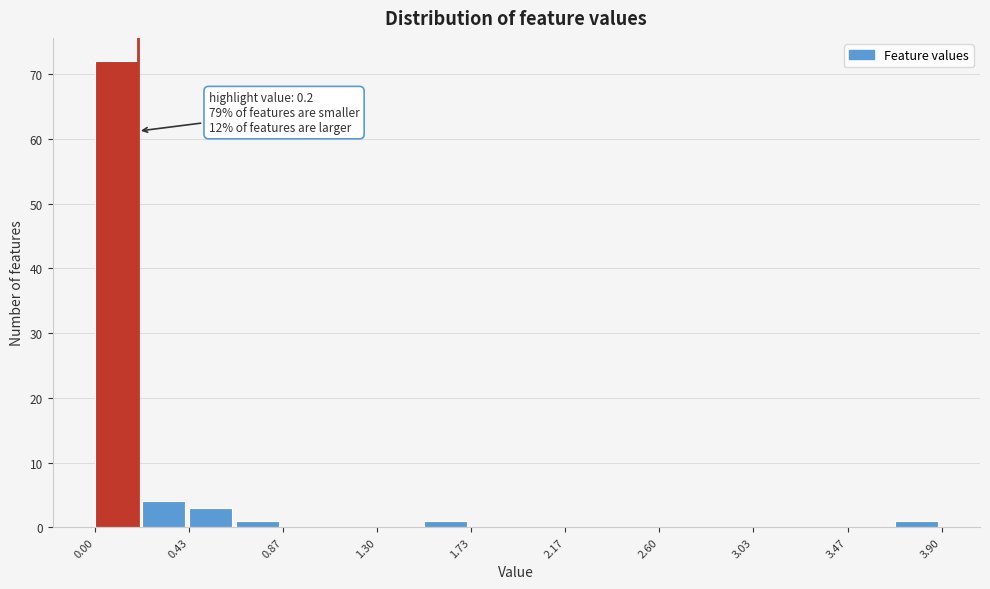

Which range on the x-axis has the tallest bar?

0.00 to 0.20